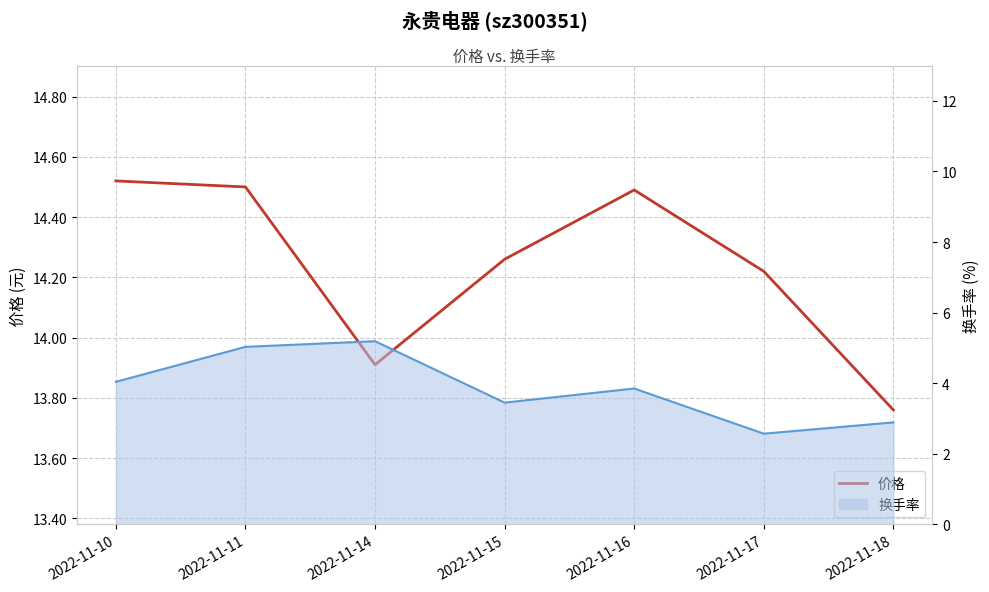

How many data points are less than 14?

2